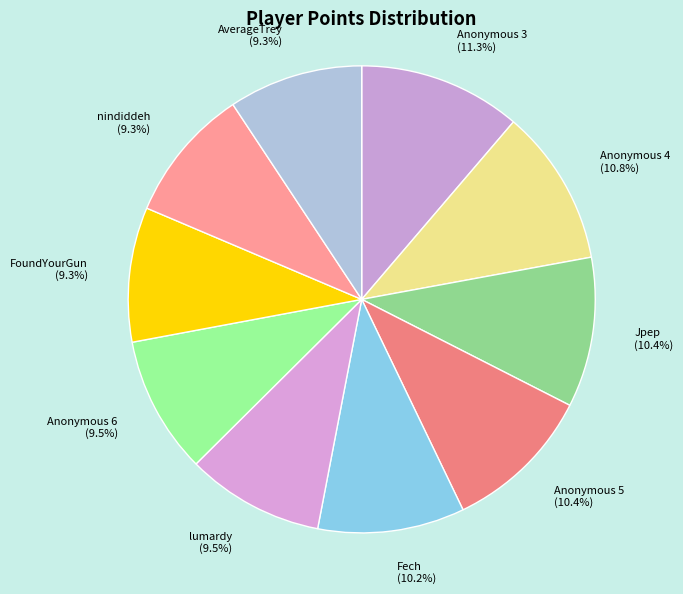

Does Anonymous 6 (9.5%) account for over 50% of the chart?

No